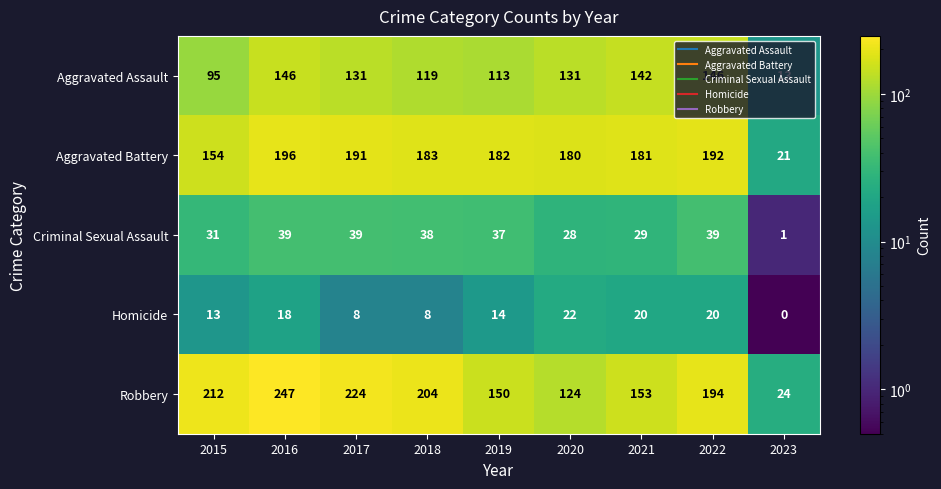

How many distinct data groups are displayed?

5